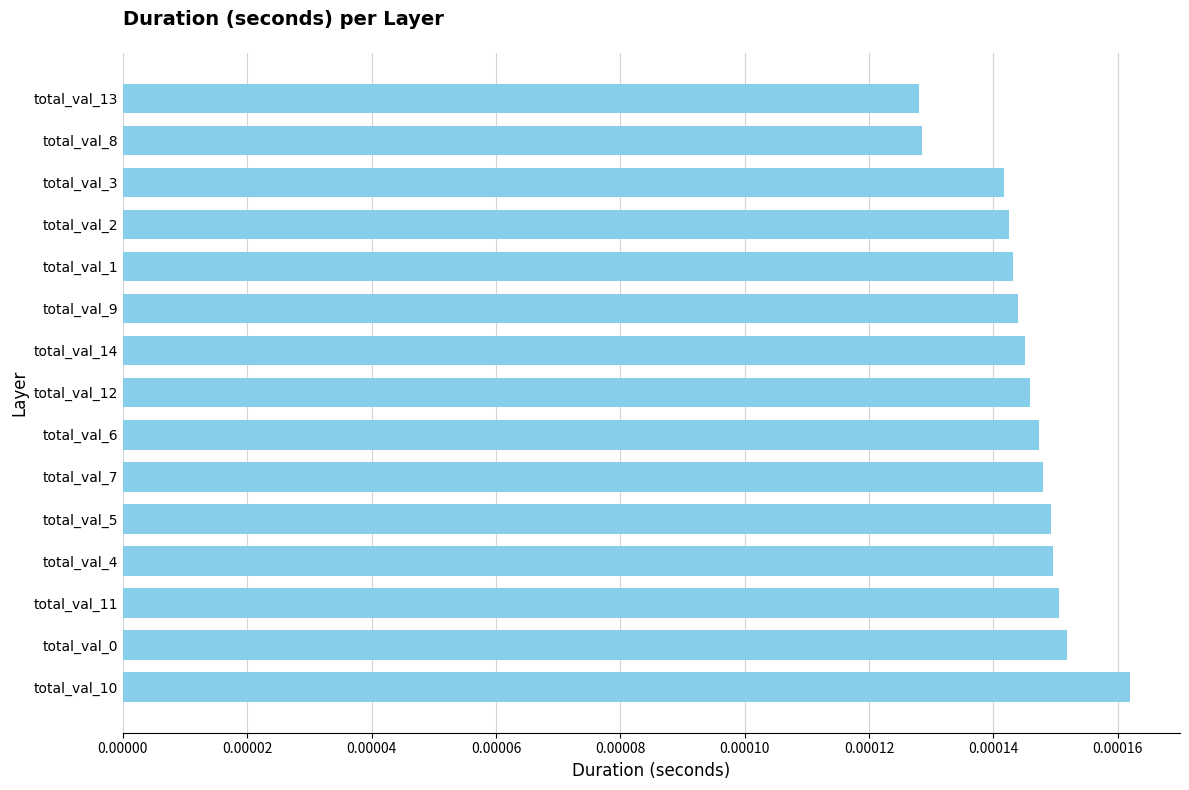

Which label corresponds to the largest value in the chart?

total_val_10